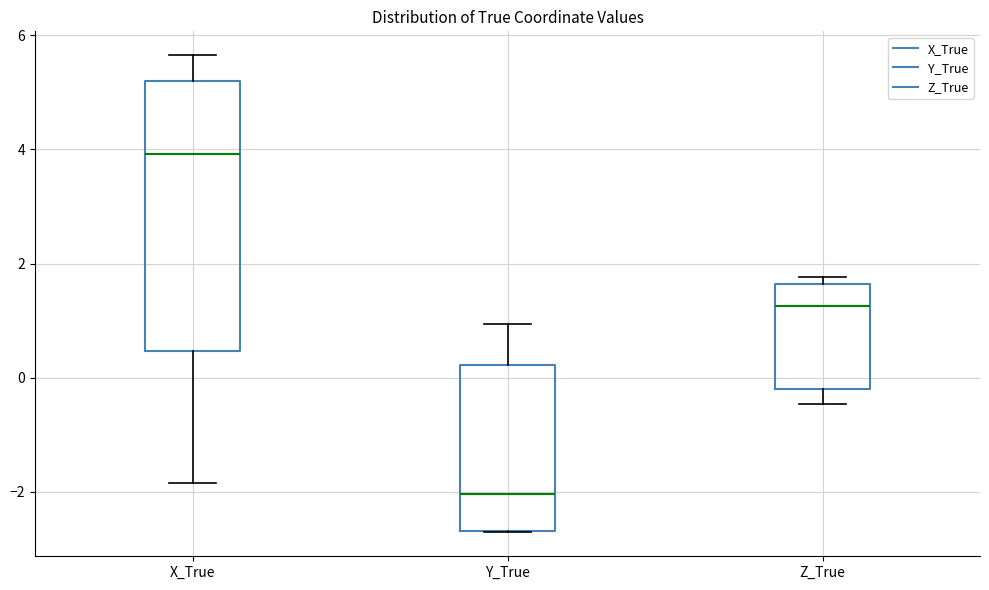

Where is the lower edge of the box for X_True on the y-axis? The values are not printed on the chart, so give them approximately, as read against the axis.

0.4